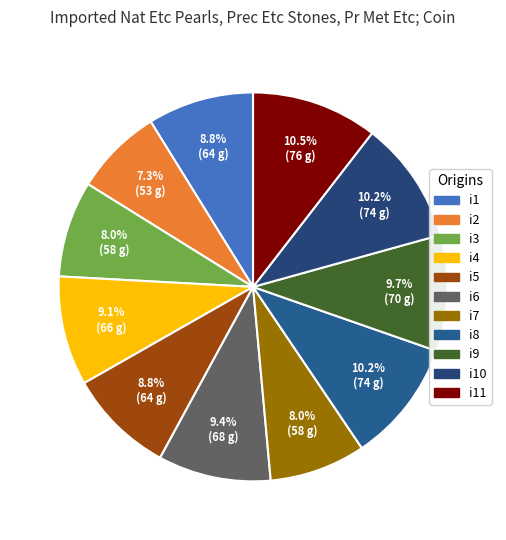

Between i11 and i5, which is larger?

i11